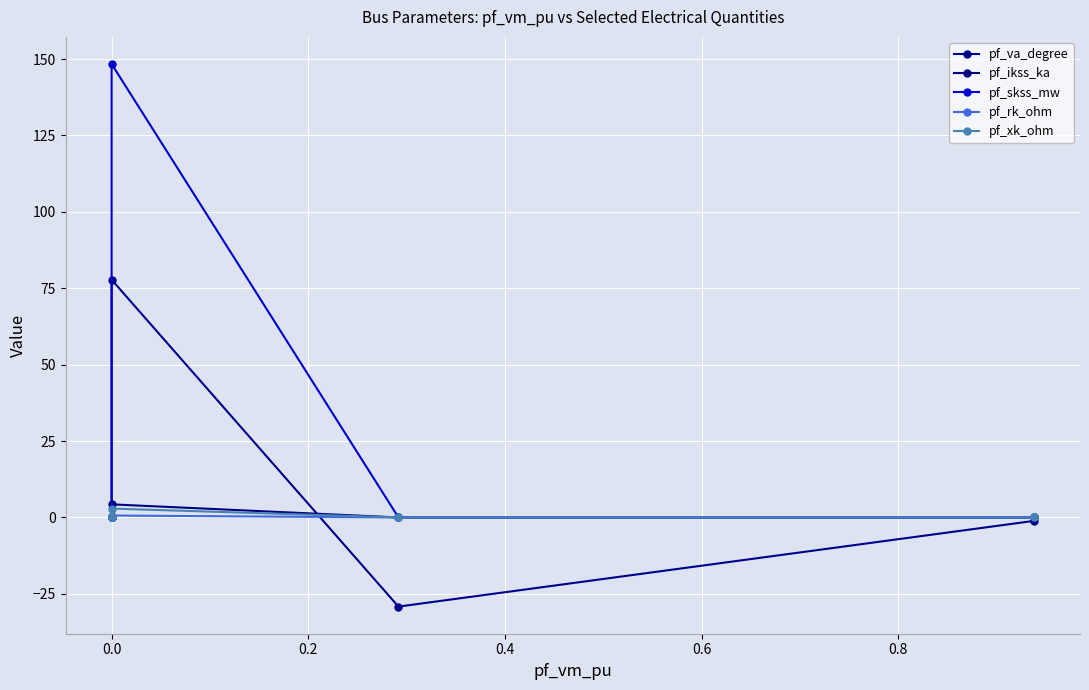

Is it true that pf_va_degree equals -11.7 at 0.0?

False